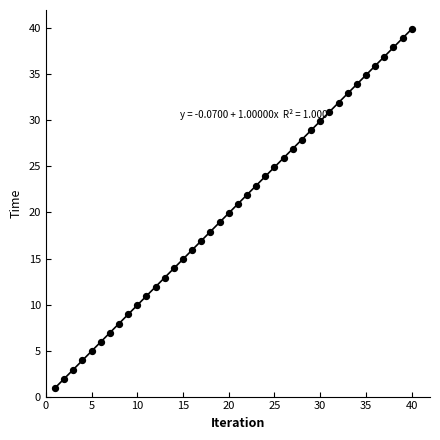

What is the range of Y values (max minus min)?

39.0